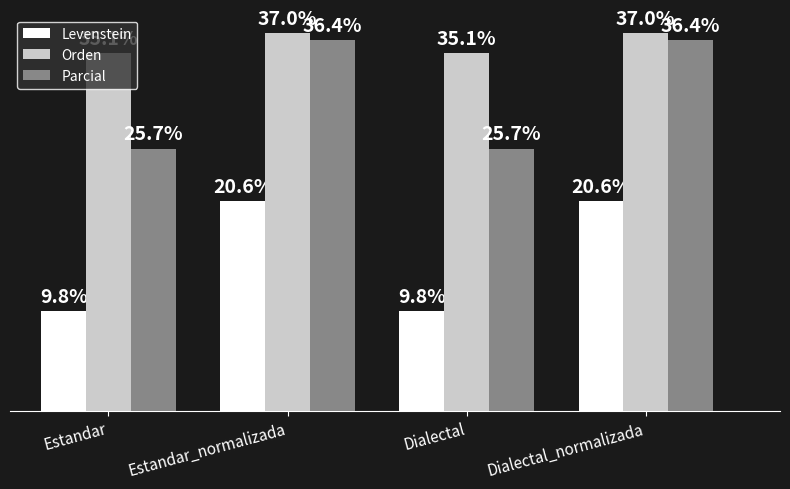

Which series has the largest total across all categories?

Orden